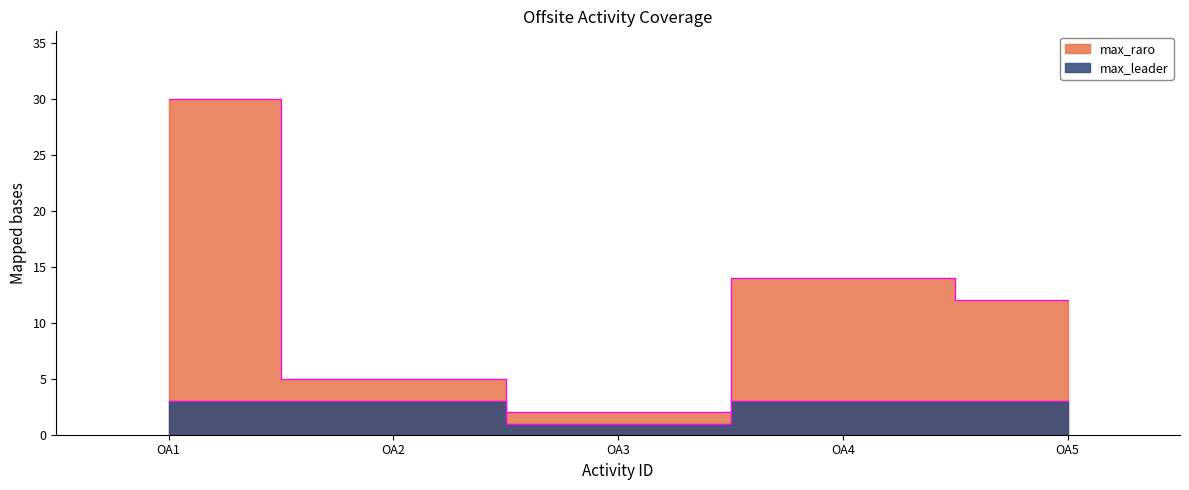

Does the chart display data point markers on the line(s)?

No